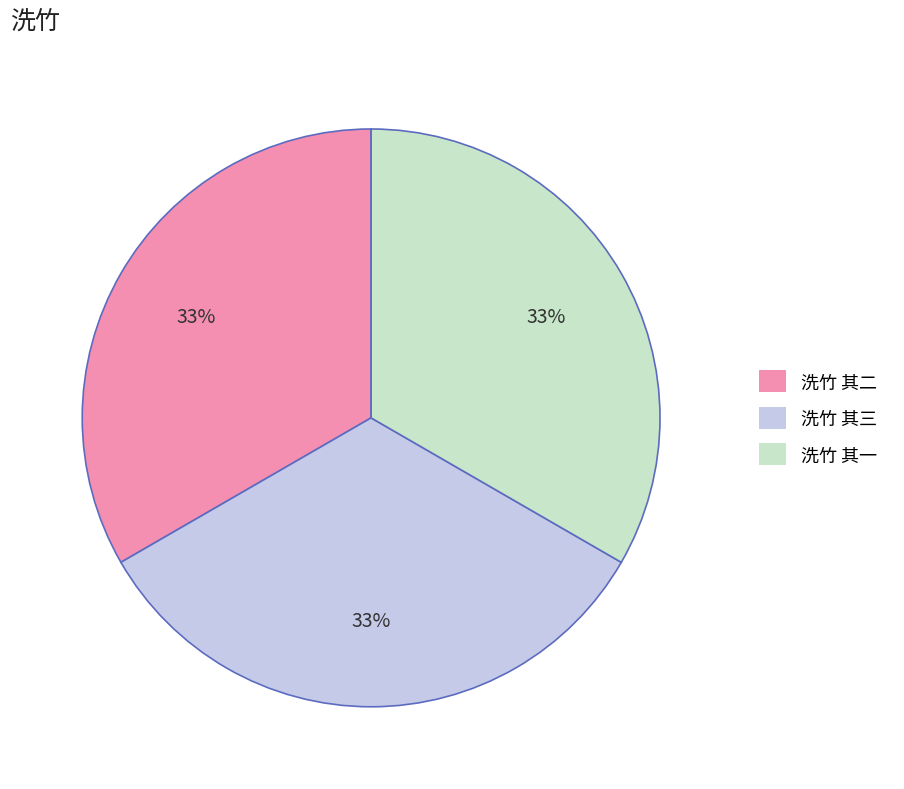

Do 洗竹 其一 and 洗竹 其三 together represent more than half of the pie?

Yes